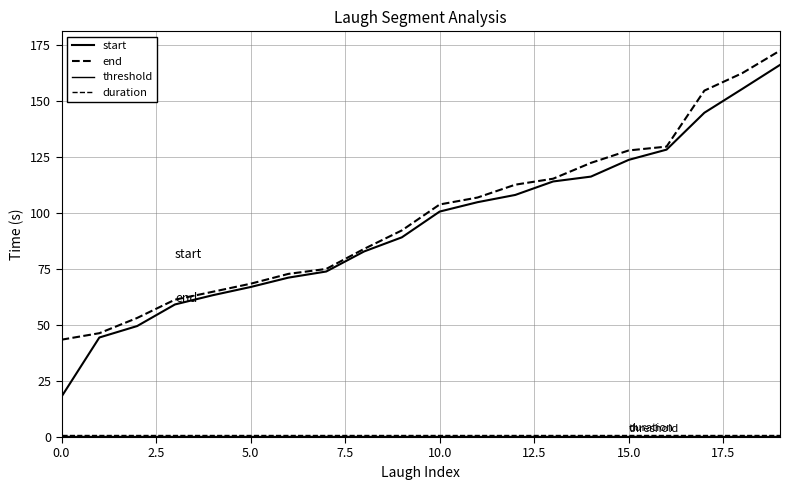

How many lines are shown in the chart?

4